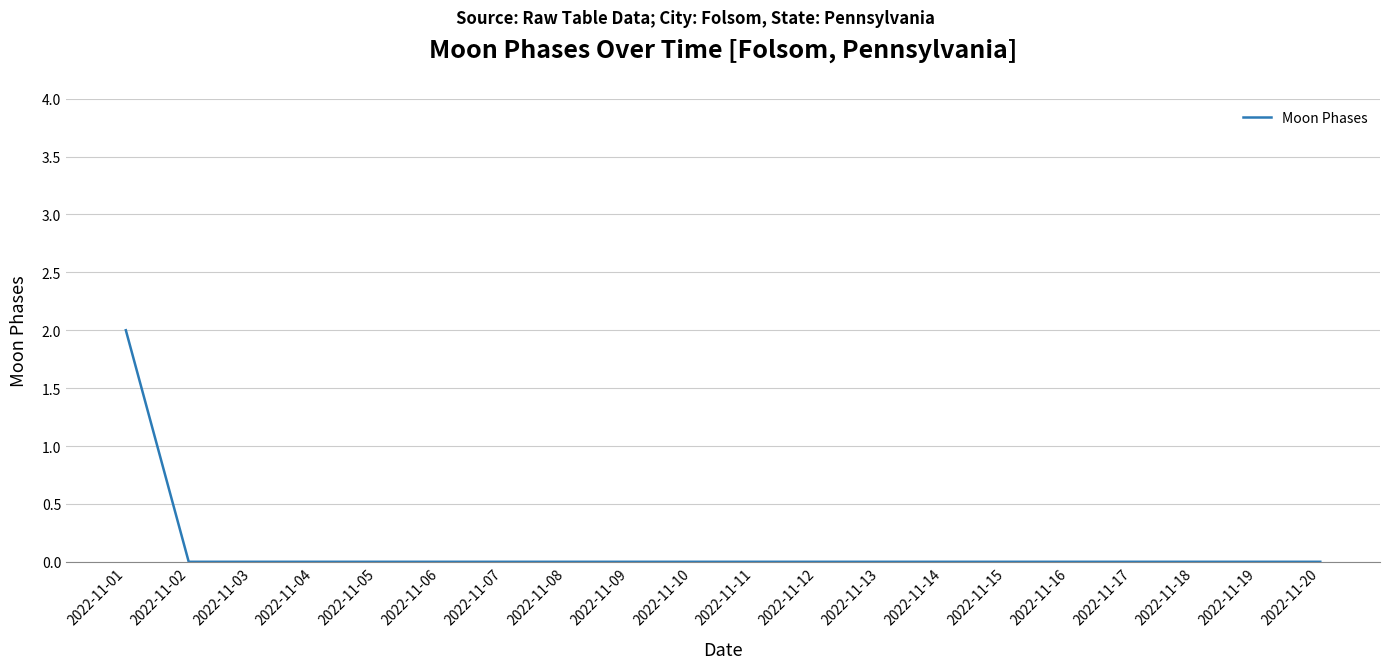

What is the difference between the maximum and minimum values?

2